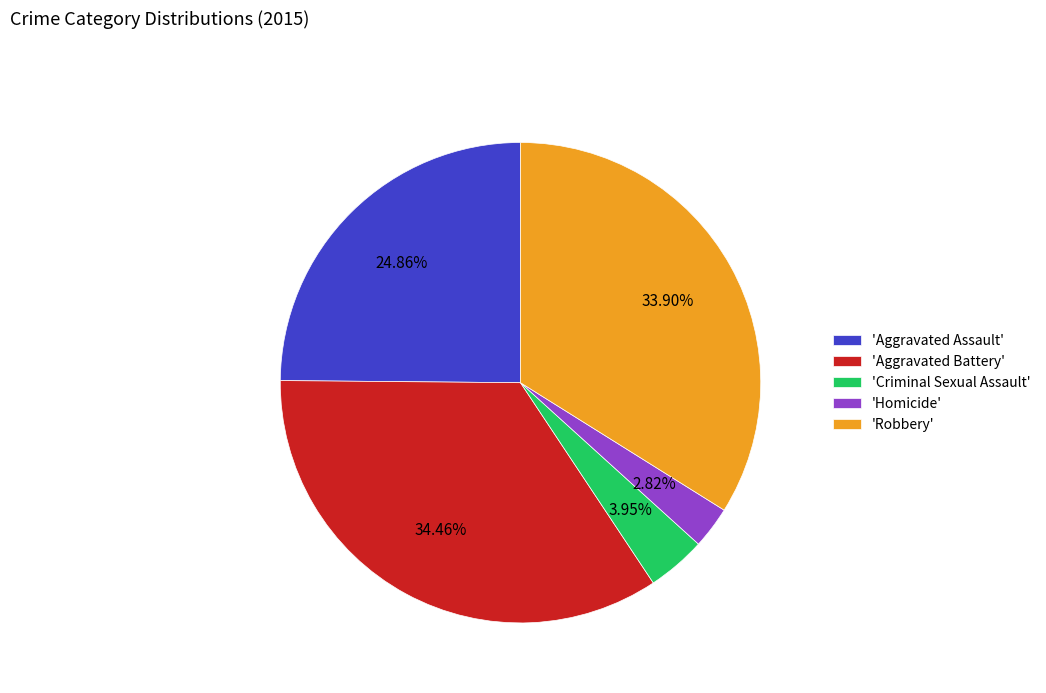

What is the smallest slice in the pie chart?

'Homicide'